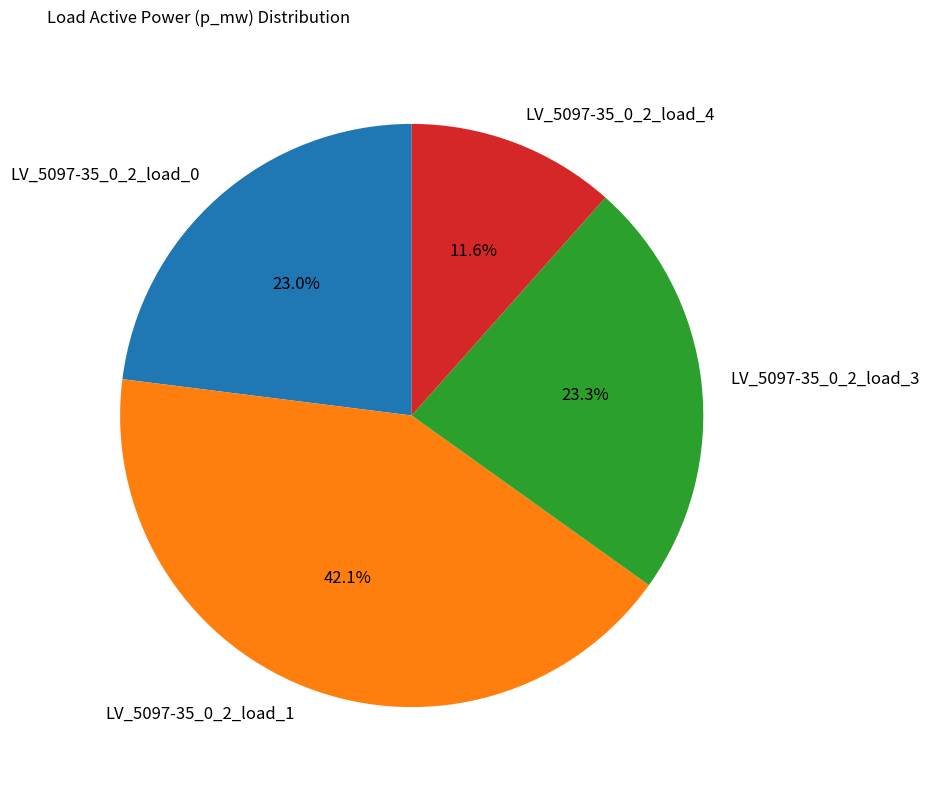

To the nearest percent, what portion does LV_5097-35_0_2_load_1 represent?

42%